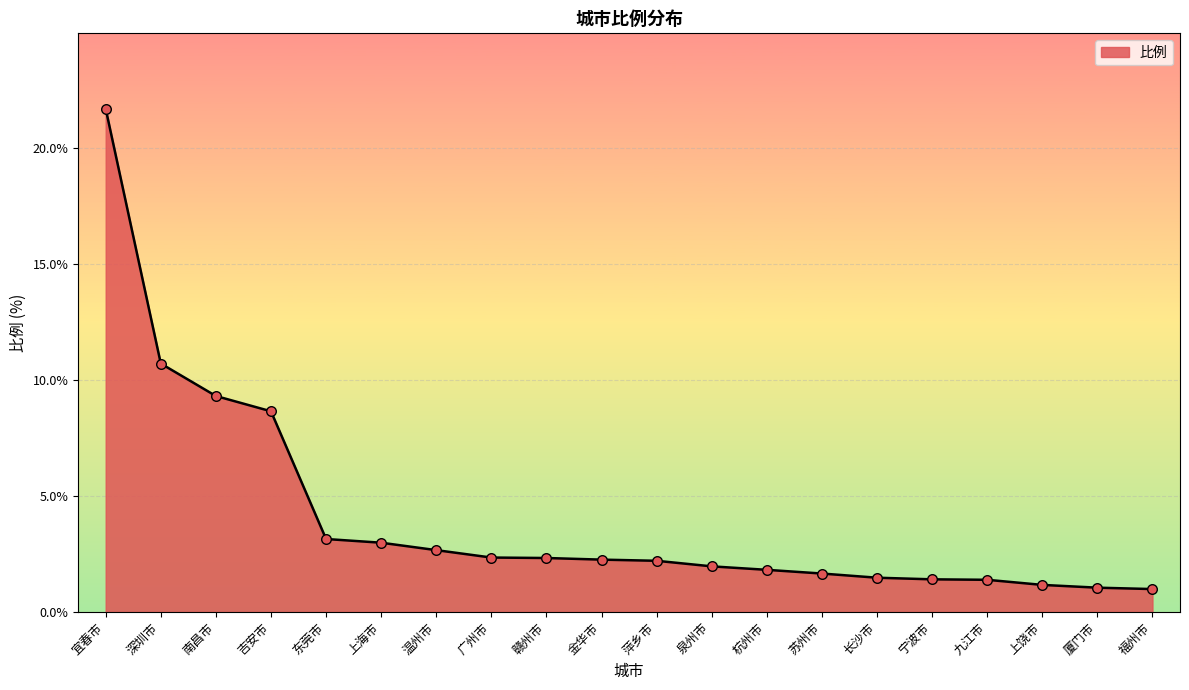

What is the ratio of the value at 赣州市 to the value at 深圳市?

0.2